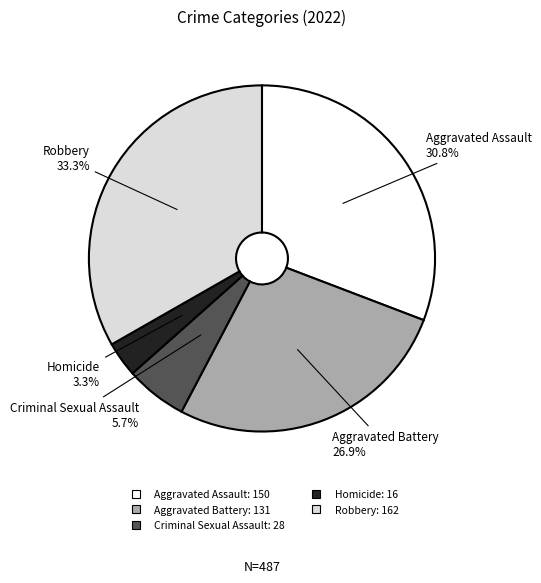

To the nearest percent, what portion does Aggravated Assault represent?

31%